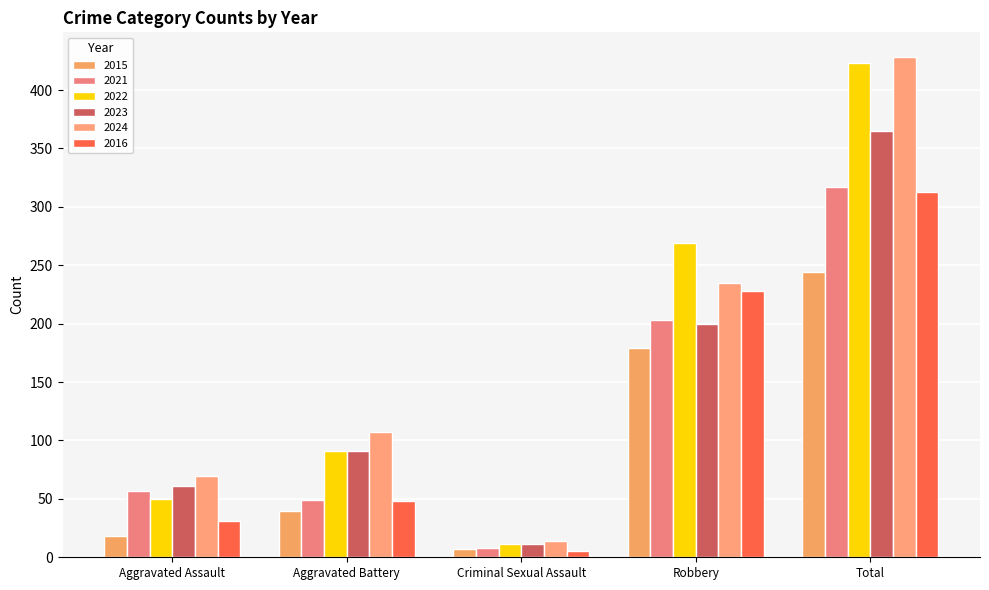

Which series has the widest spread of values?

2024